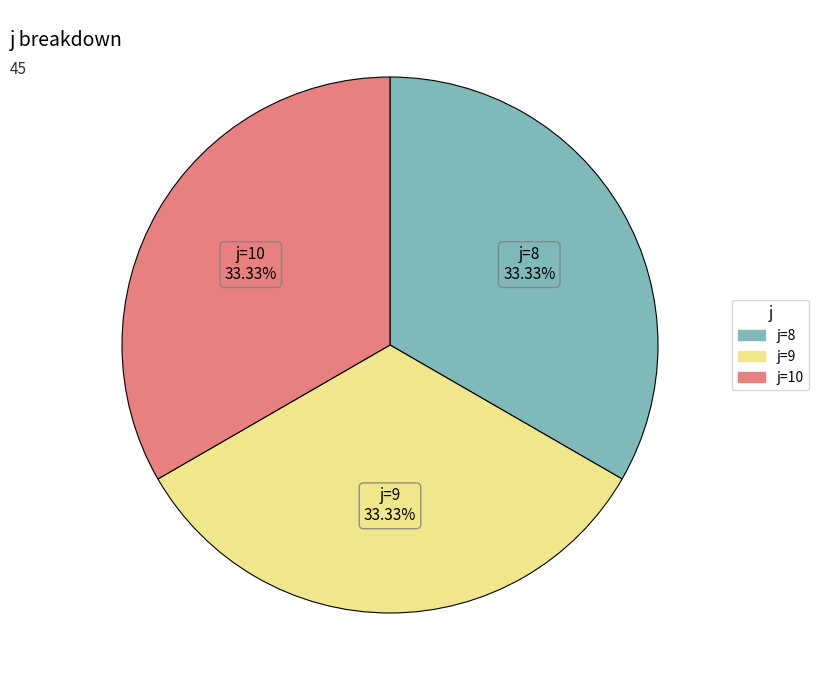

How many segments does this pie chart have?

3